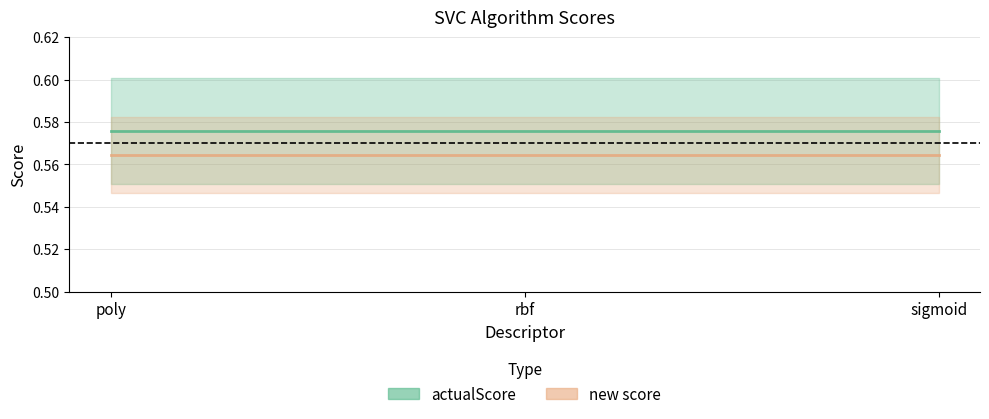

Does the chart display data point markers on the line(s)?

No